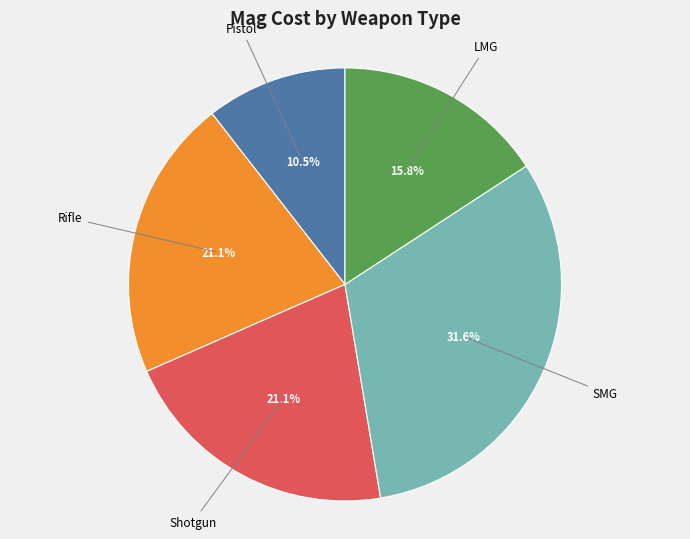

Does any single category account for the majority?

No